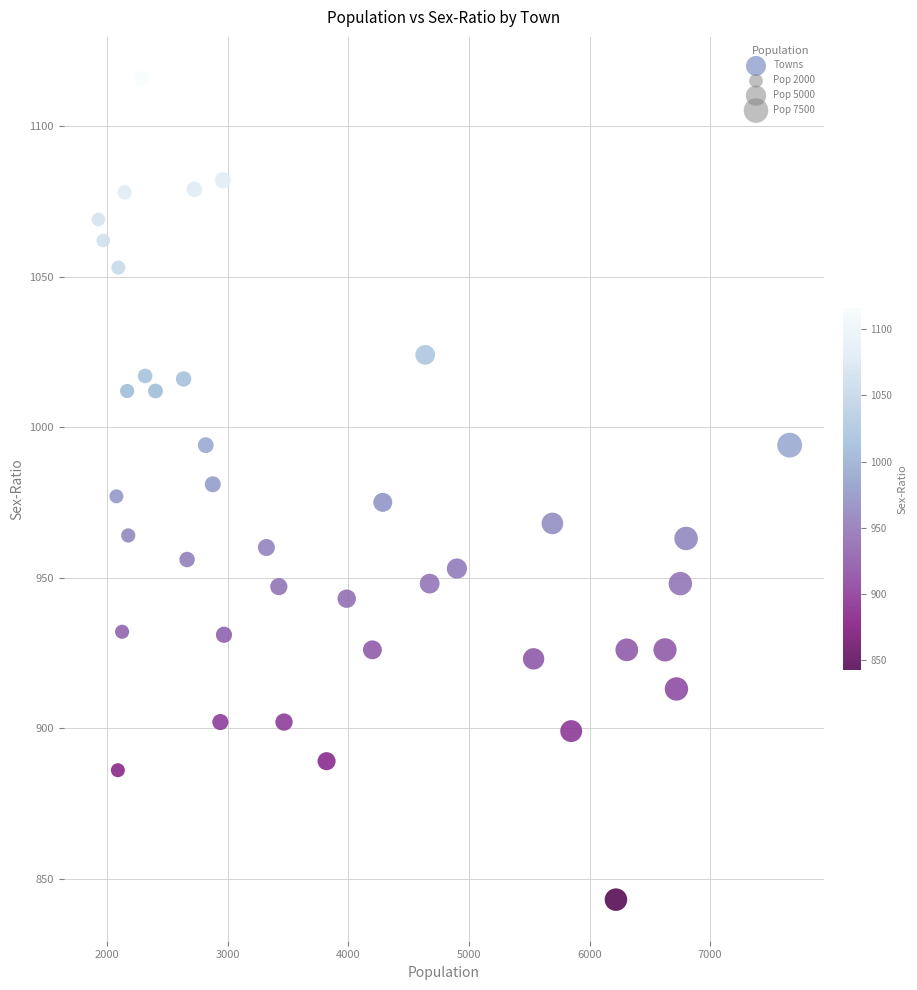

What is the range of Y values (max minus min)?

273